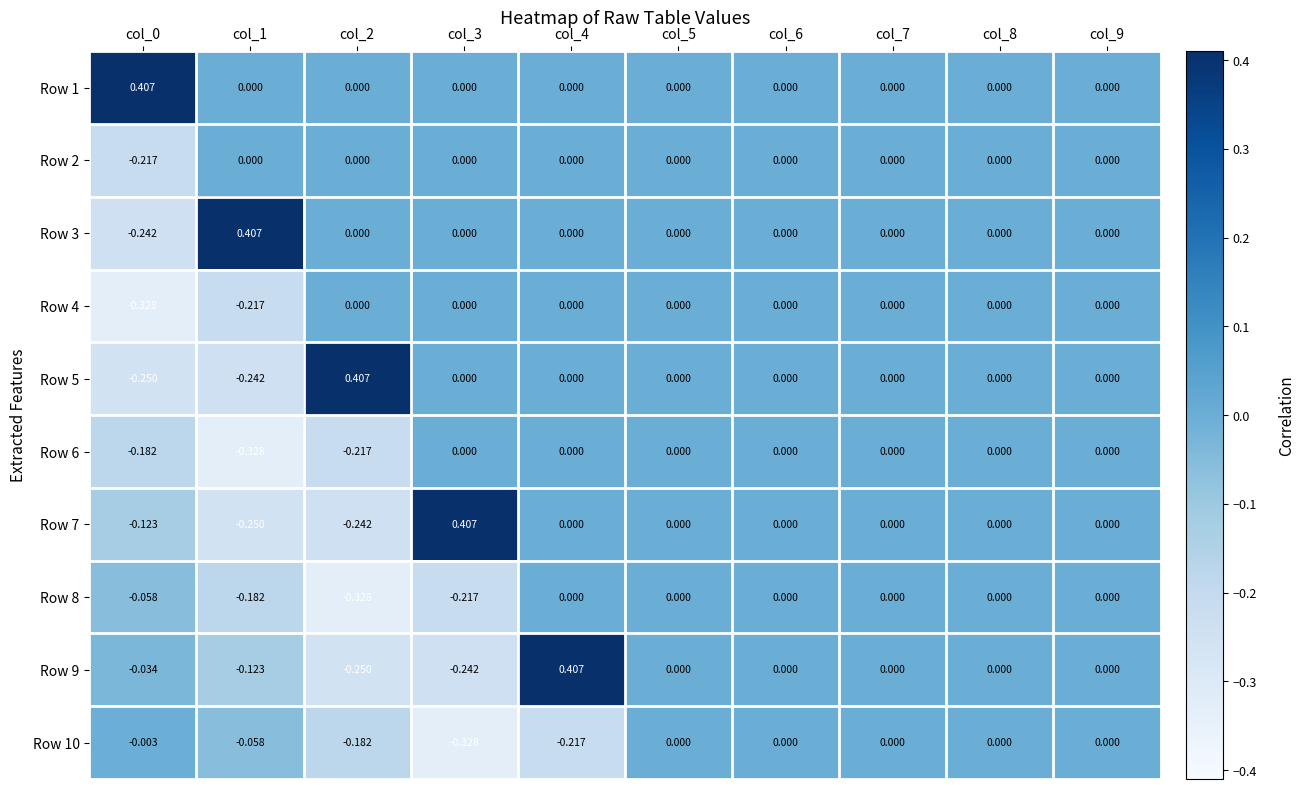

Is the value of Row 1 at col_3 greater than the value of Row 6 at col_0?

Yes